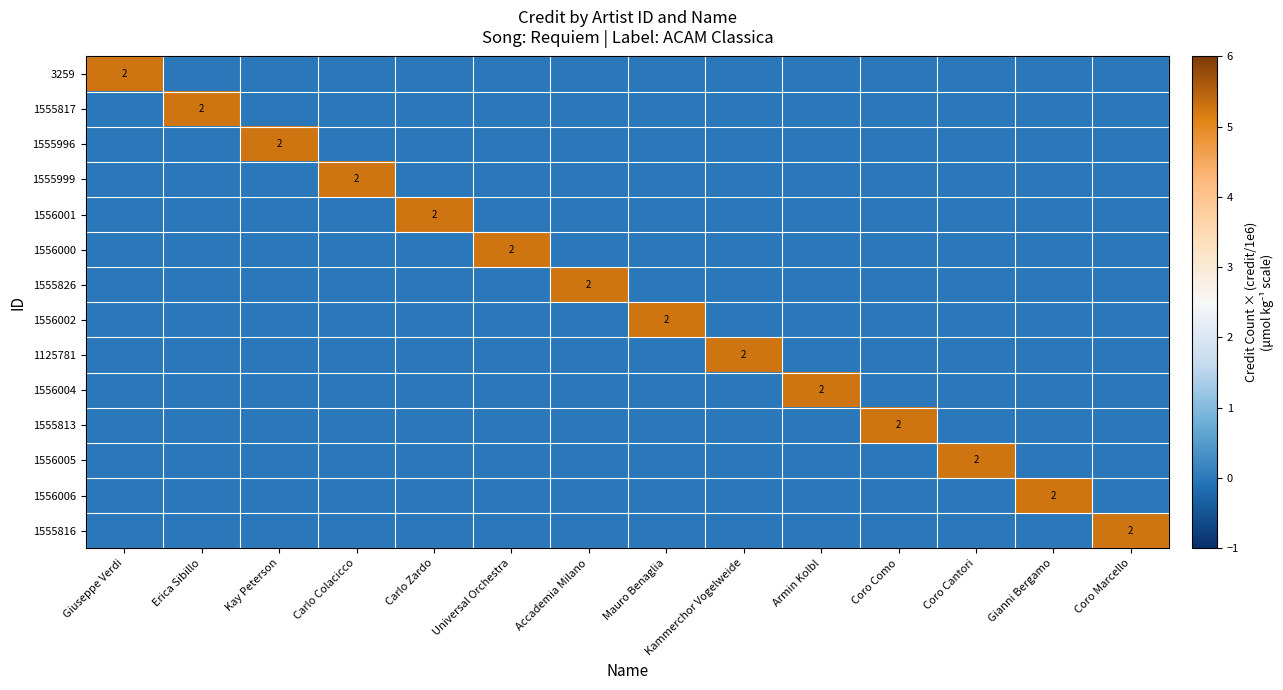

Which series has the largest range (max minus min)?

3259